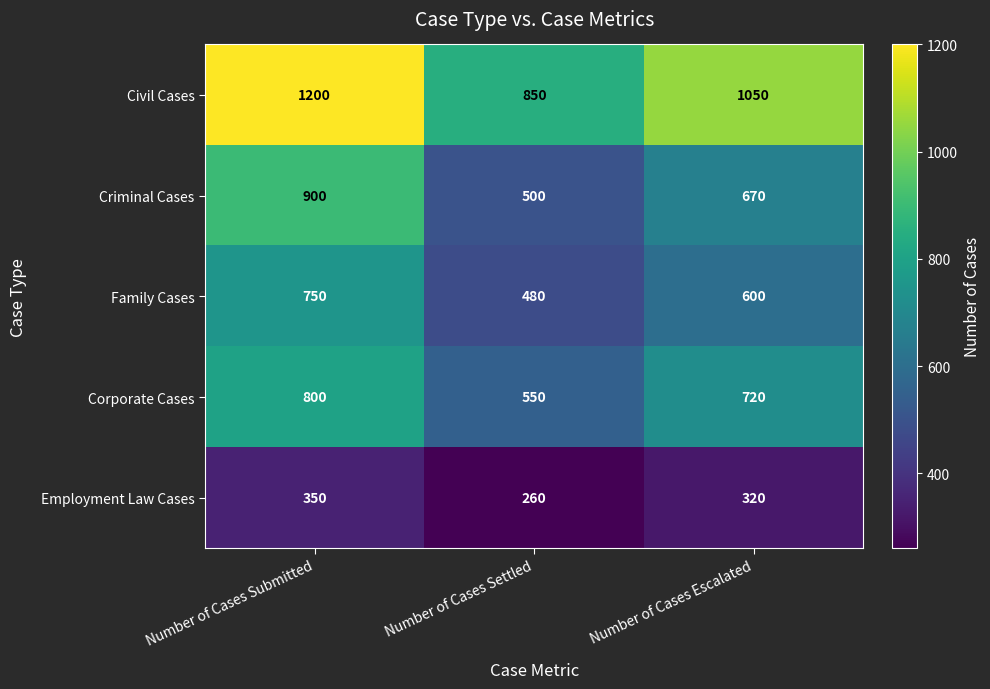

Rank the series at Number of Cases Settled from highest to lowest value.

Civil Cases, Corporate Cases, Criminal Cases, Family Cases, Employment Law Cases